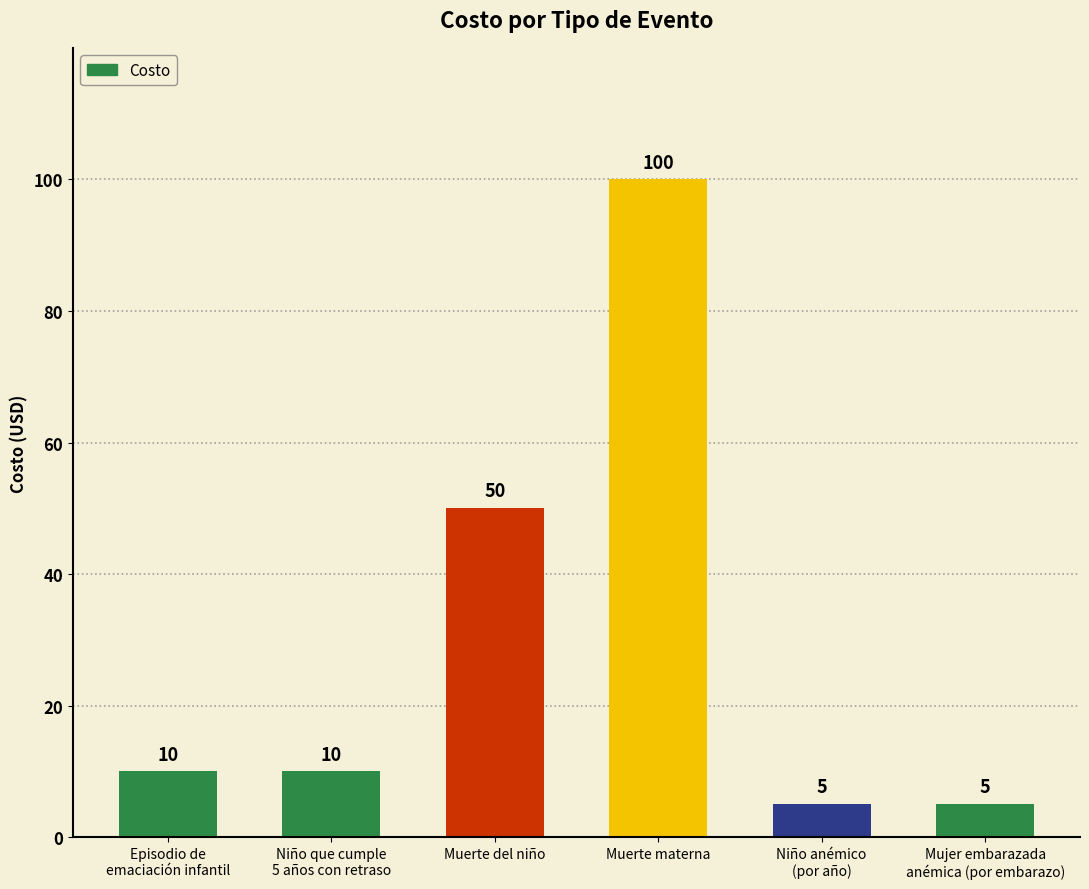

Approximately how many times larger is the value at Muerte del niño compared to Episodio de
emaciación infantil?

5.0